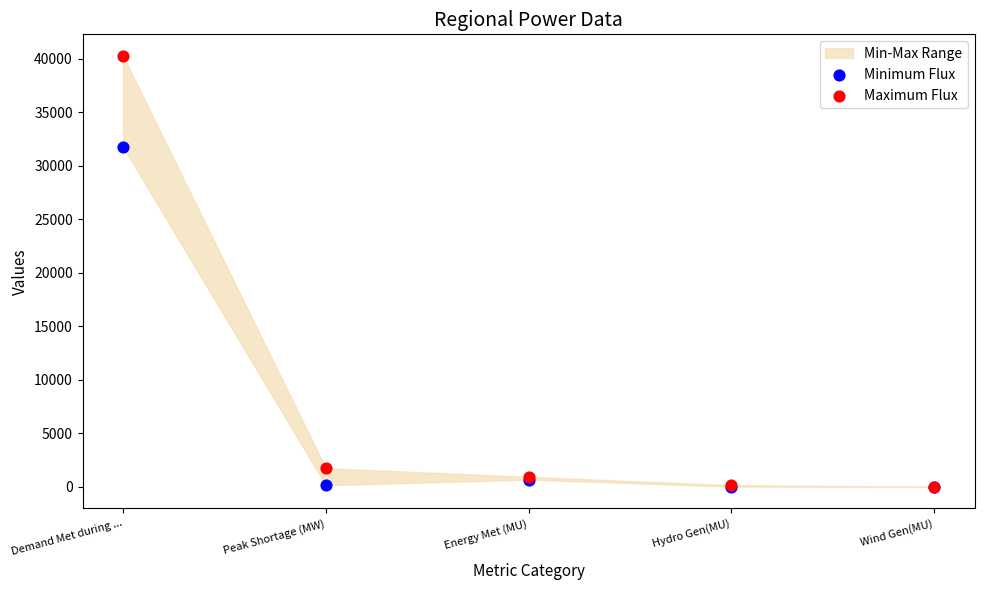

Across all series, what Y value is closest to 20143?

31781